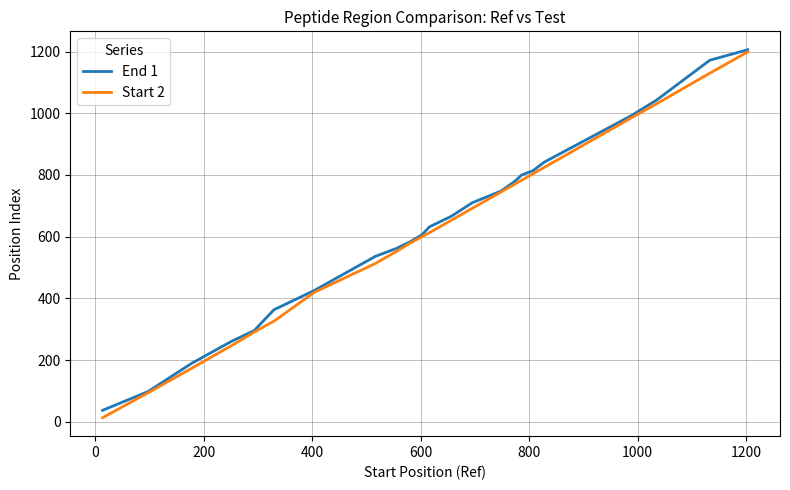

What is the maximum value shown in the chart?

1206